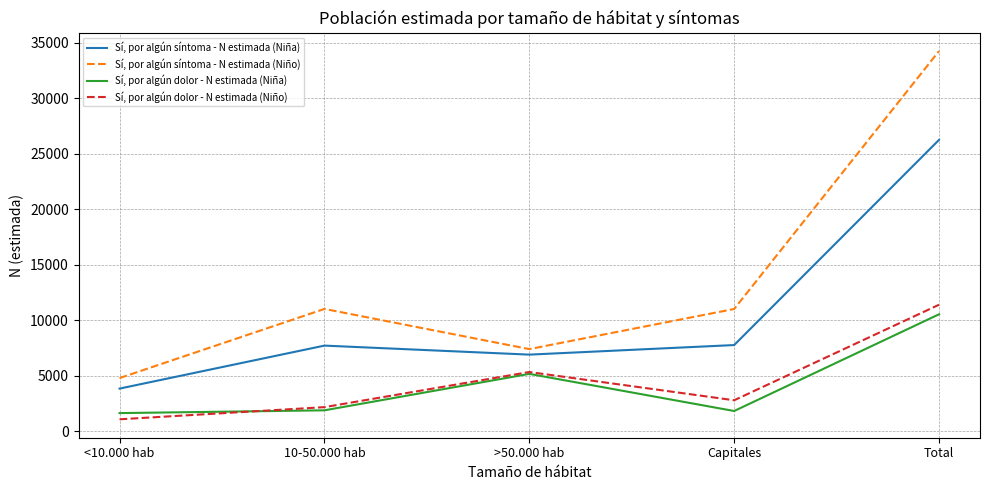

What is the highest value of the Sí, por algún síntoma - N estimada (Niño) series?

34234